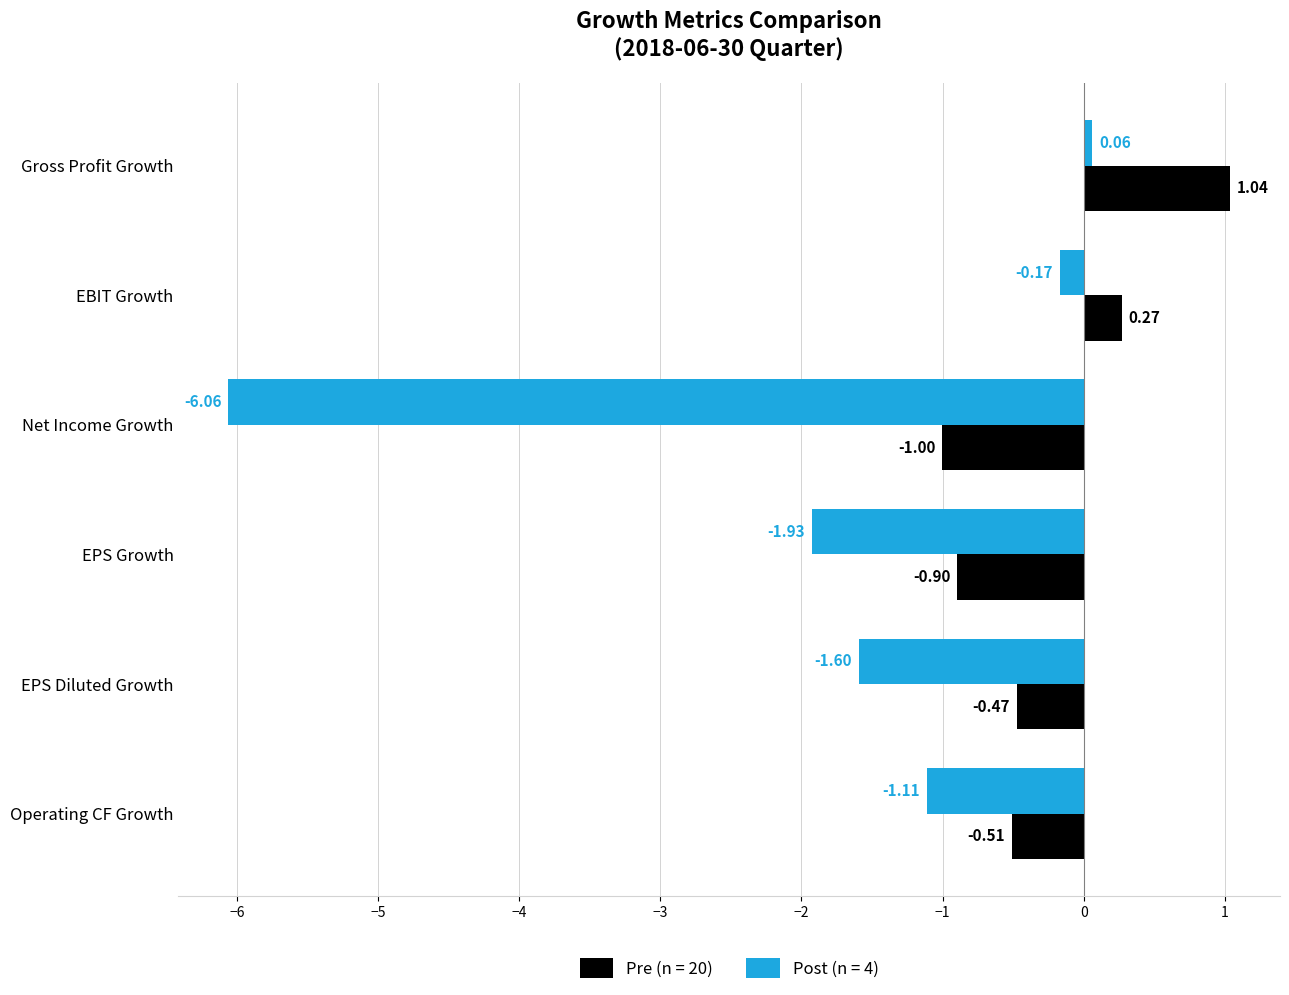

Which series has the widest spread of values?

Post (n = 4)